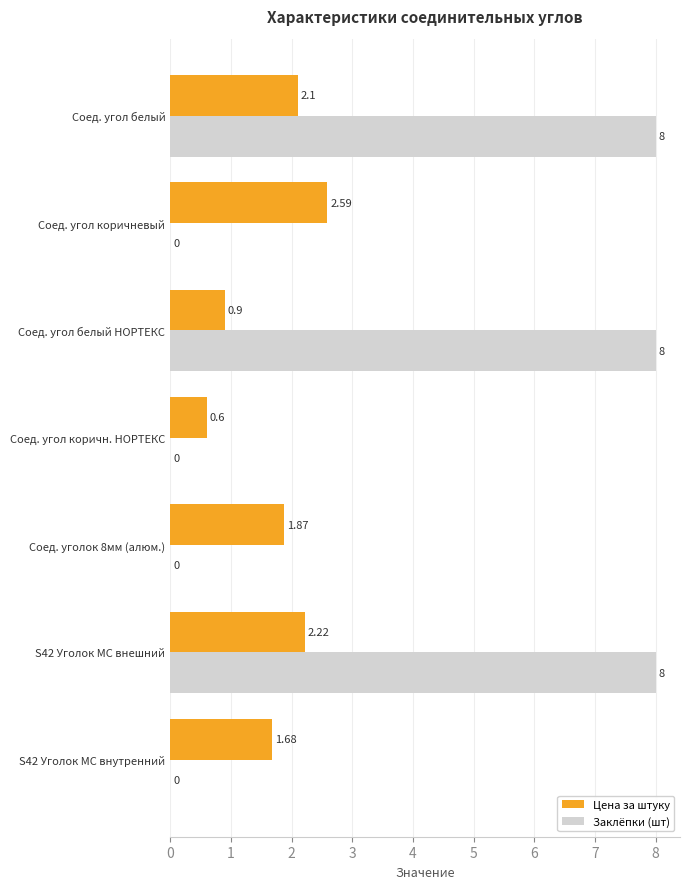

At which label is Цена за штуку closest to 1?

Соед. угол белый НОРТЕКС